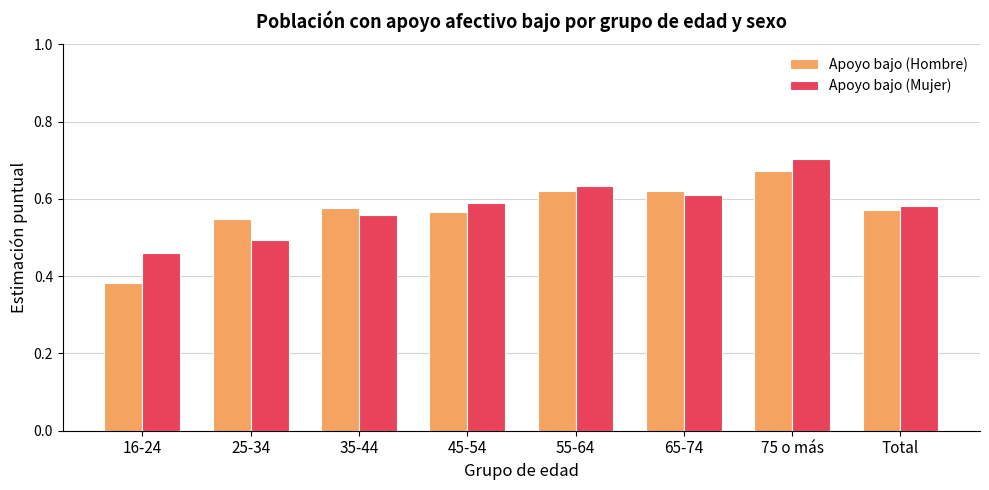

Between 16-24 and Total, which series saw the biggest shift?

Apoyo bajo (Hombre)